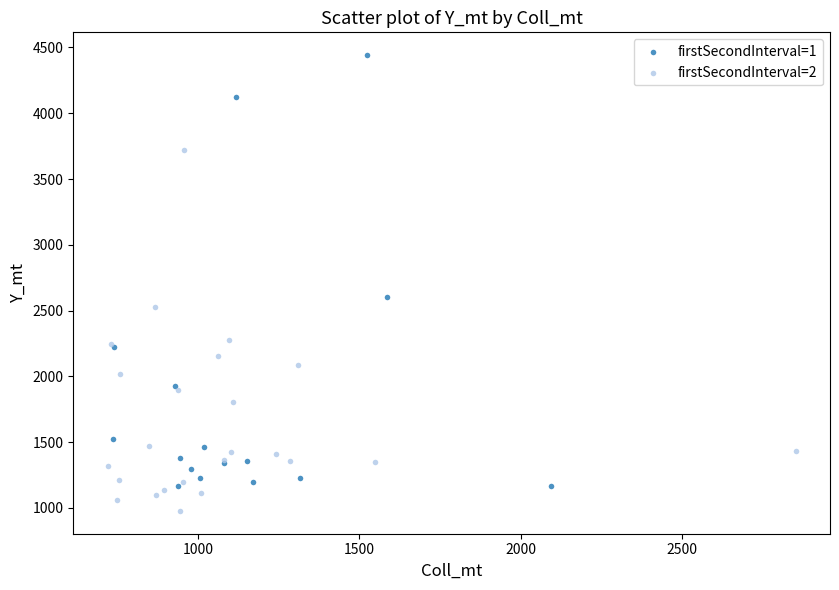

Which series has the widest spread of Y values?

firstSecondInterval=1